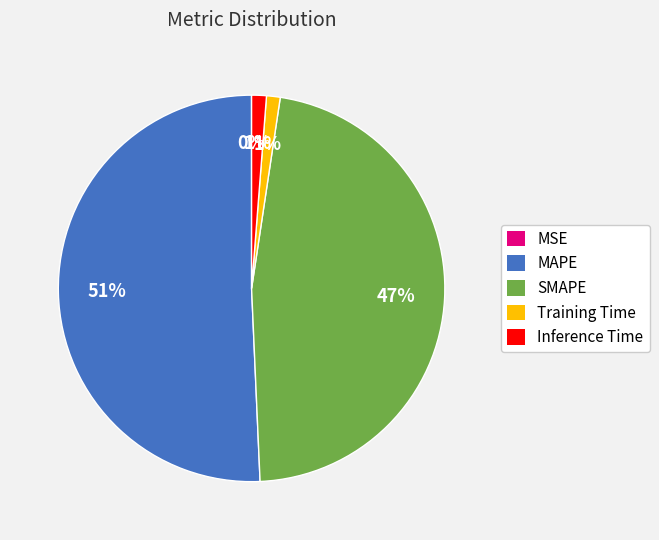

To the nearest percent, what portion does SMAPE represent?

47%